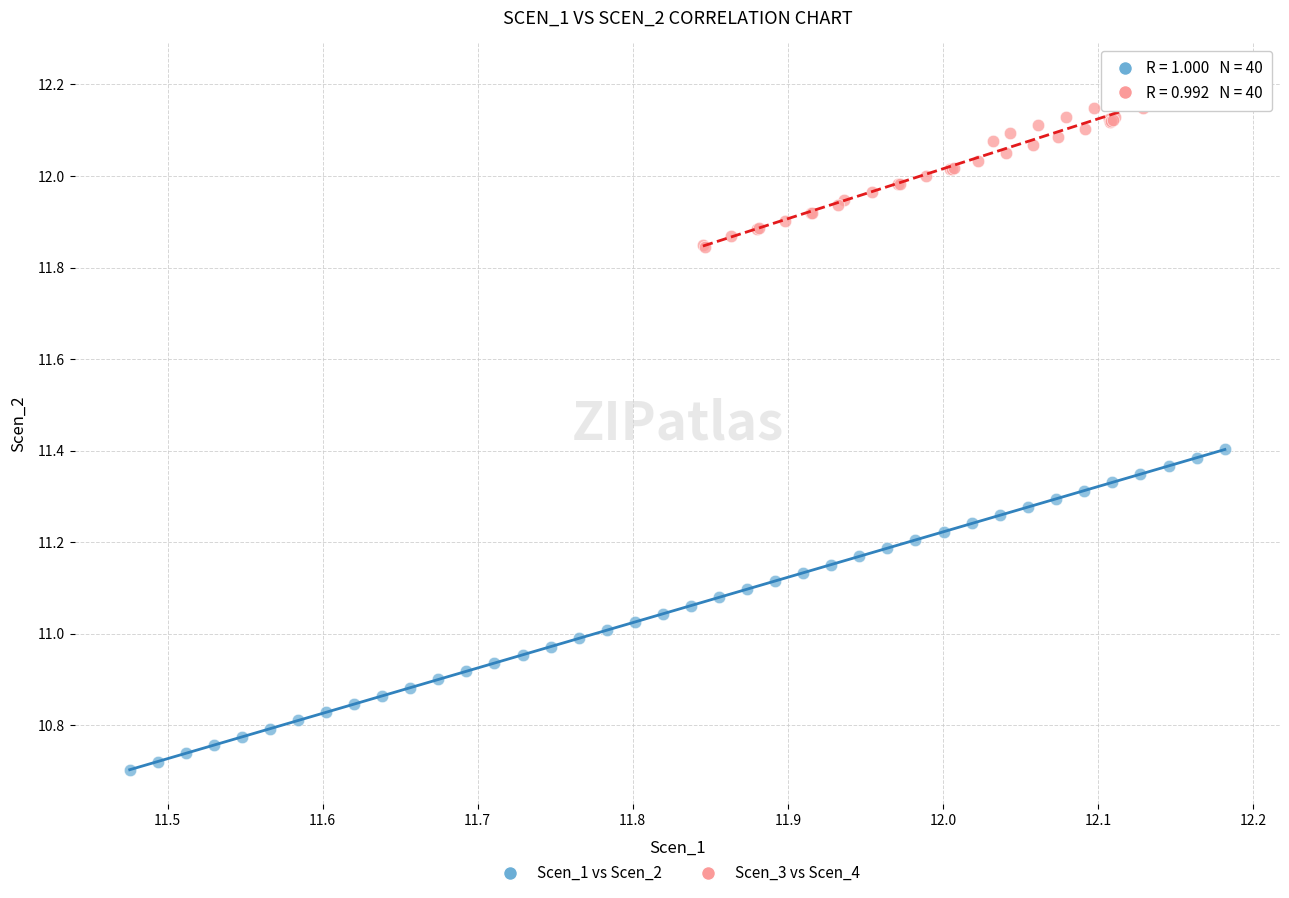

Which series has the largest Y range (max minus min)?

Scen_1 vs Scen_2